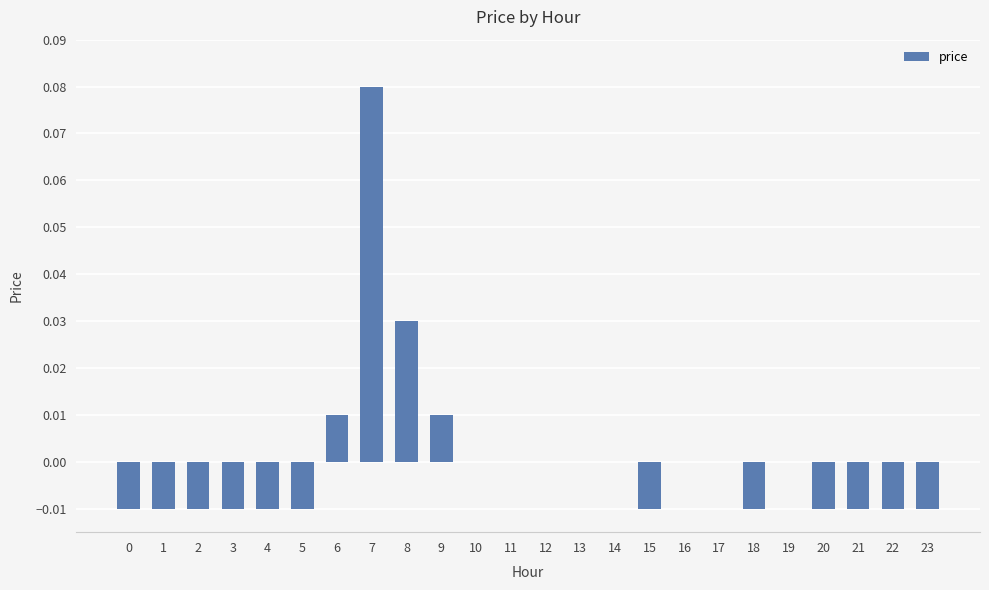

The value at 10 is 0.0. True or false?

True